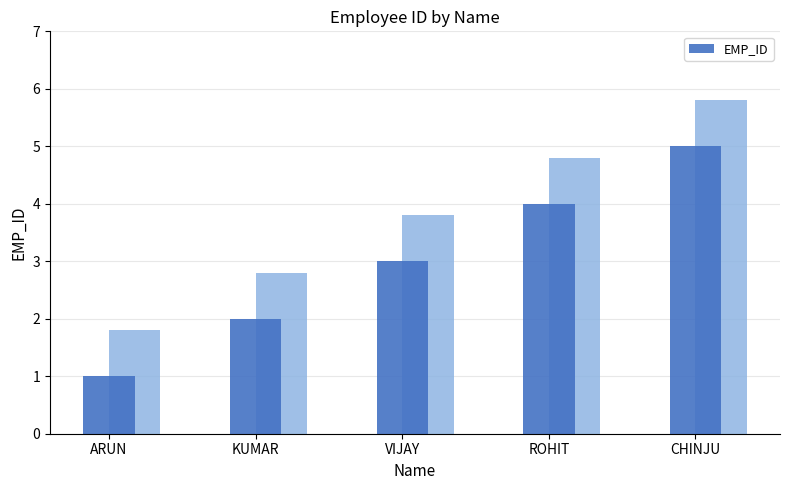

Reading left to right, extract all data points from this chart.

1	2	3	4	5